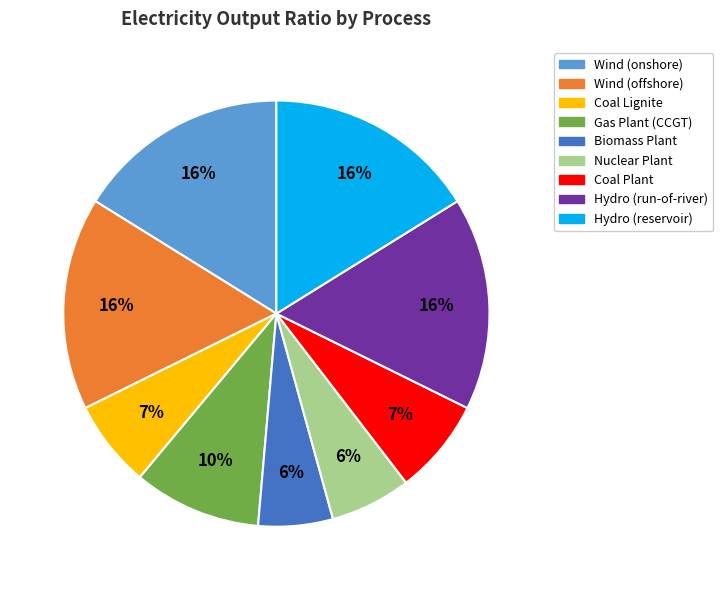

True or false: Nuclear Plant accounts for 13% of the total.

False